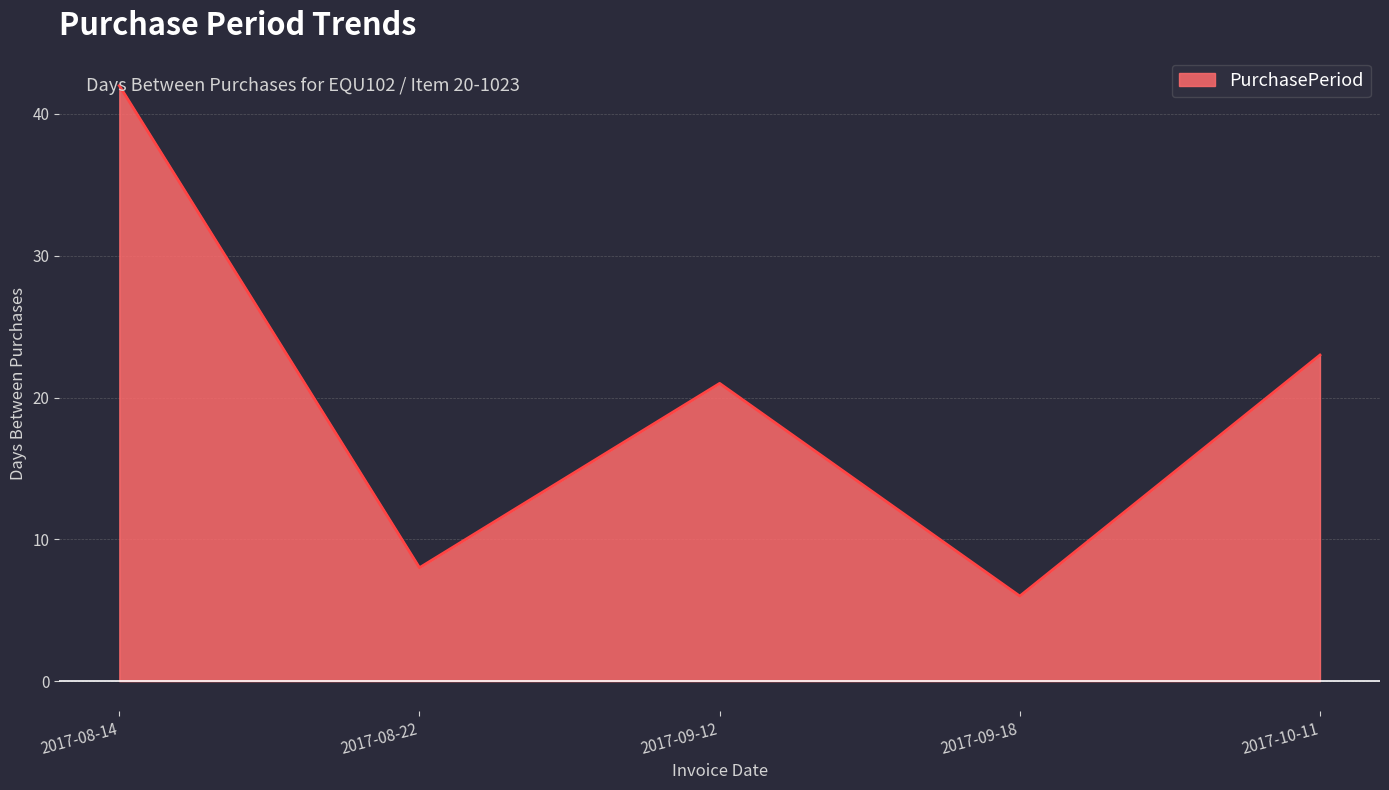

Does the chart have visible grid lines?

Yes